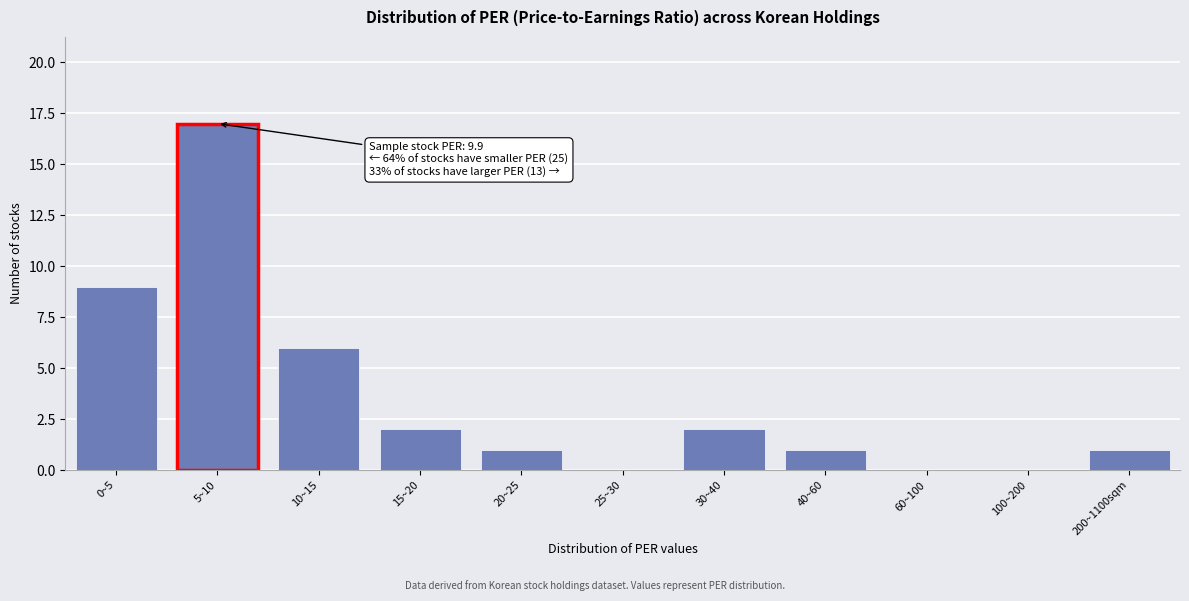

Reading left to right, extract all data points from this chart.

0~5=9	5~10=17	10~15=6	15~20=2	20~25=1	25~30=0	30~40=2	40~60=1	60~100=0	100~200=0	200~1100sqm=1